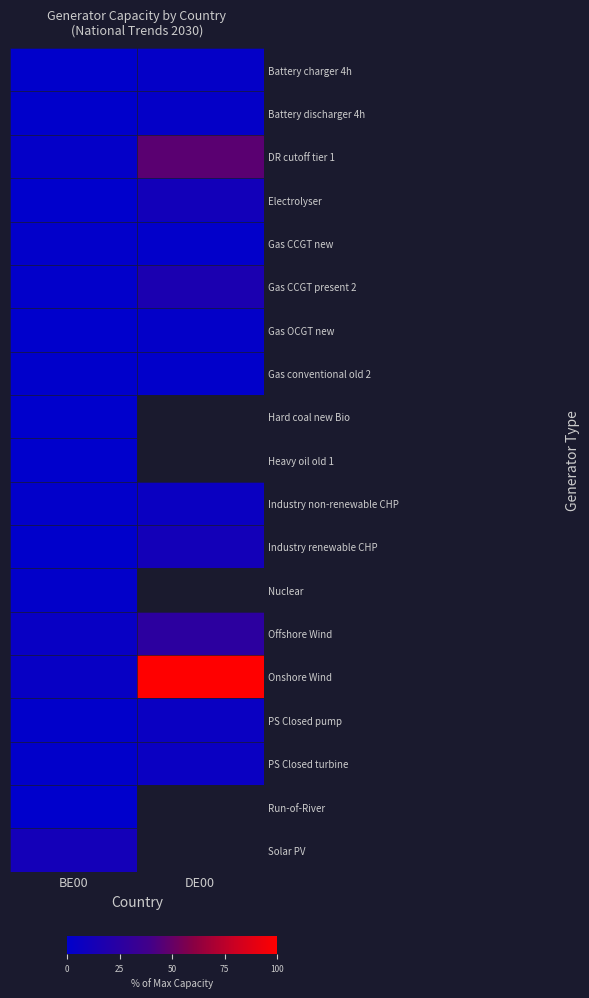

Which category has the lowest value in the Hard coal new Bio series?

BE00